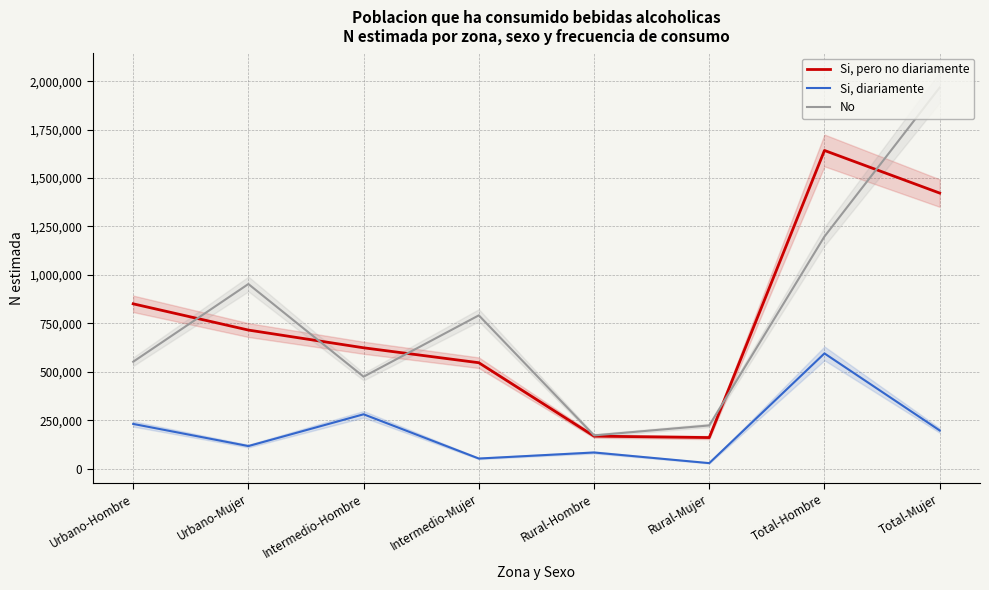

List the labels in order of No value, smallest first.

Rural-Hombre, Rural-Mujer, Intermedio-Hombre, Urbano-Hombre, Intermedio-Mujer, Urbano-Mujer, Total-Hombre, Total-Mujer